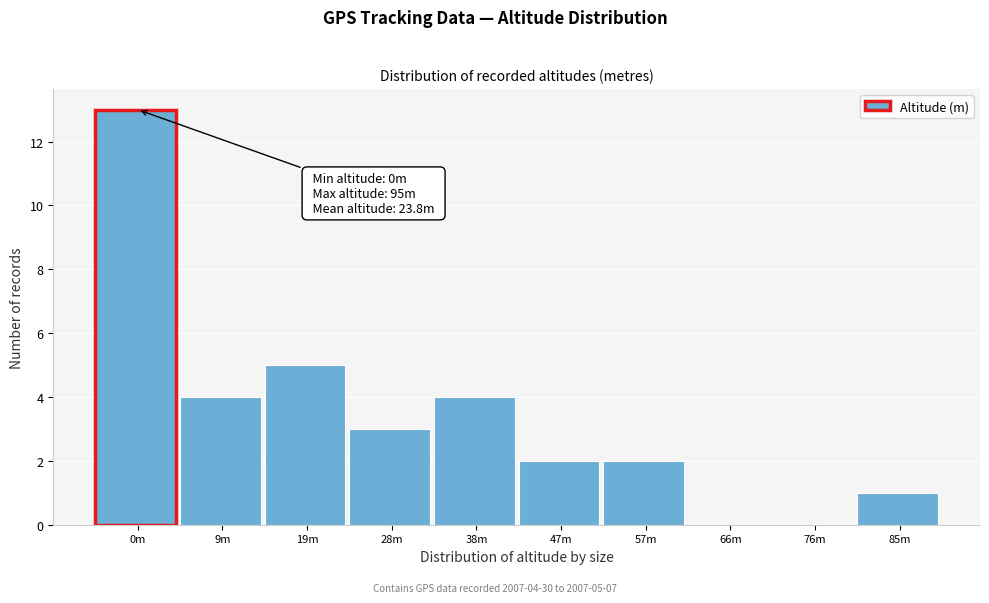

Reading left to right, what are all the values shown in this chart?

0m=13	9m=4	19m=5	28m=3	38m=4	47m=2	57m=2	66m=0	76m=0	85m=1